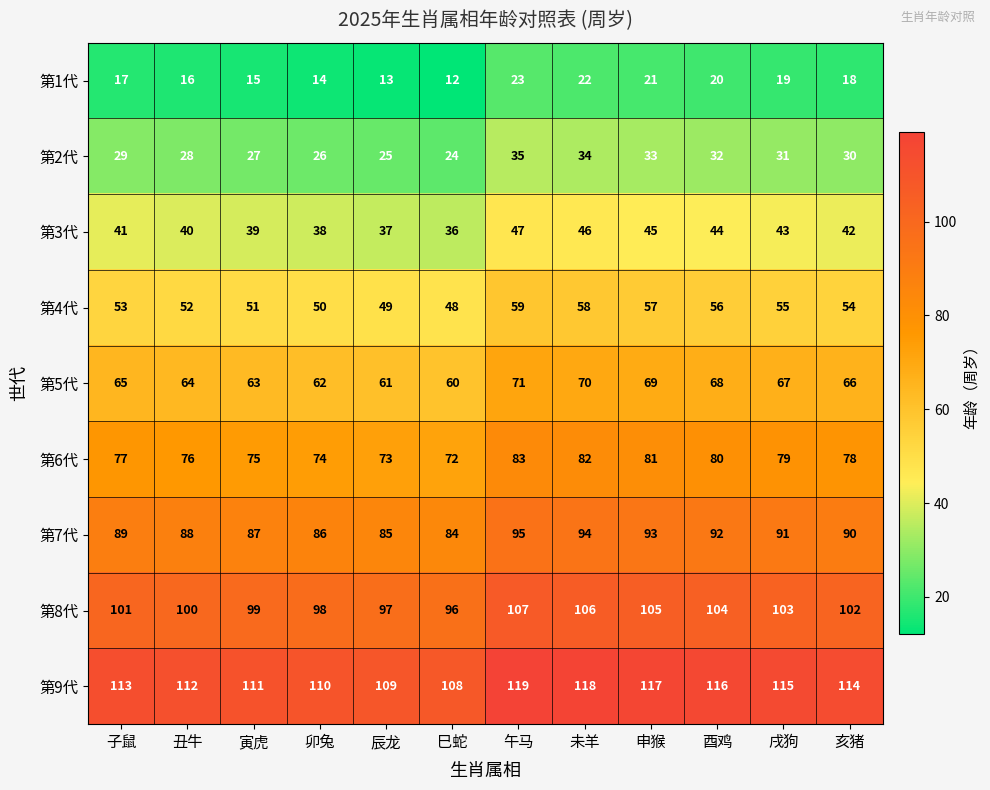

What is the lowest value of the 第3代 series?

36